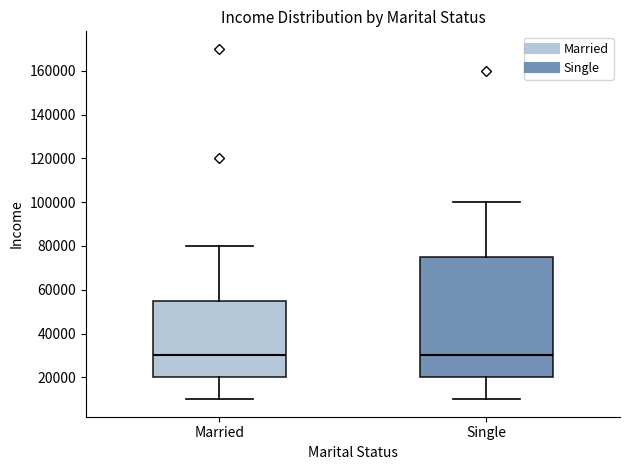

Where does the median line of the box for Single sit on the y-axis? The values are not printed on the chart, so give them approximately, as read against the axis.

30000